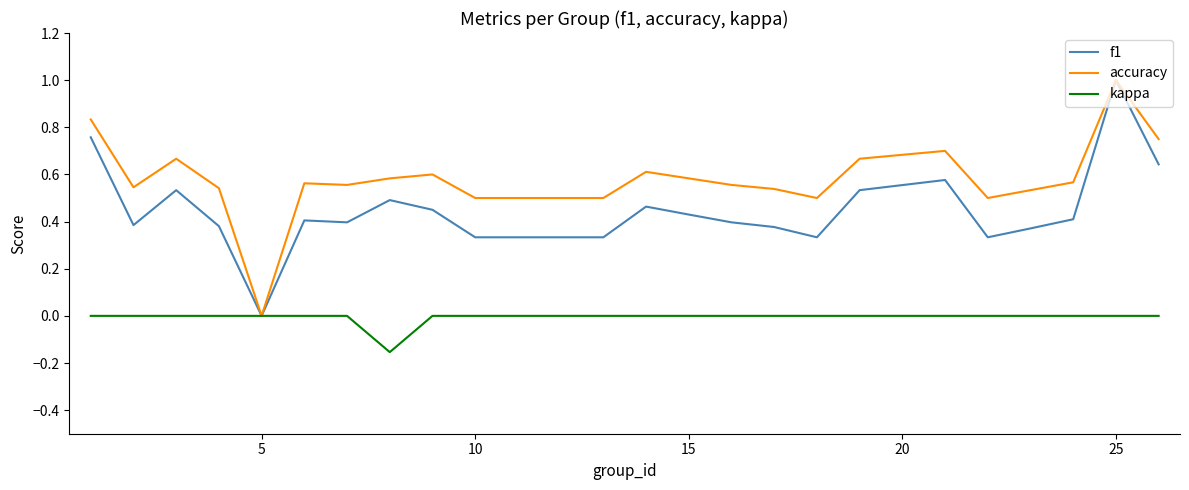

Which series has the largest total across all categories?

accuracy